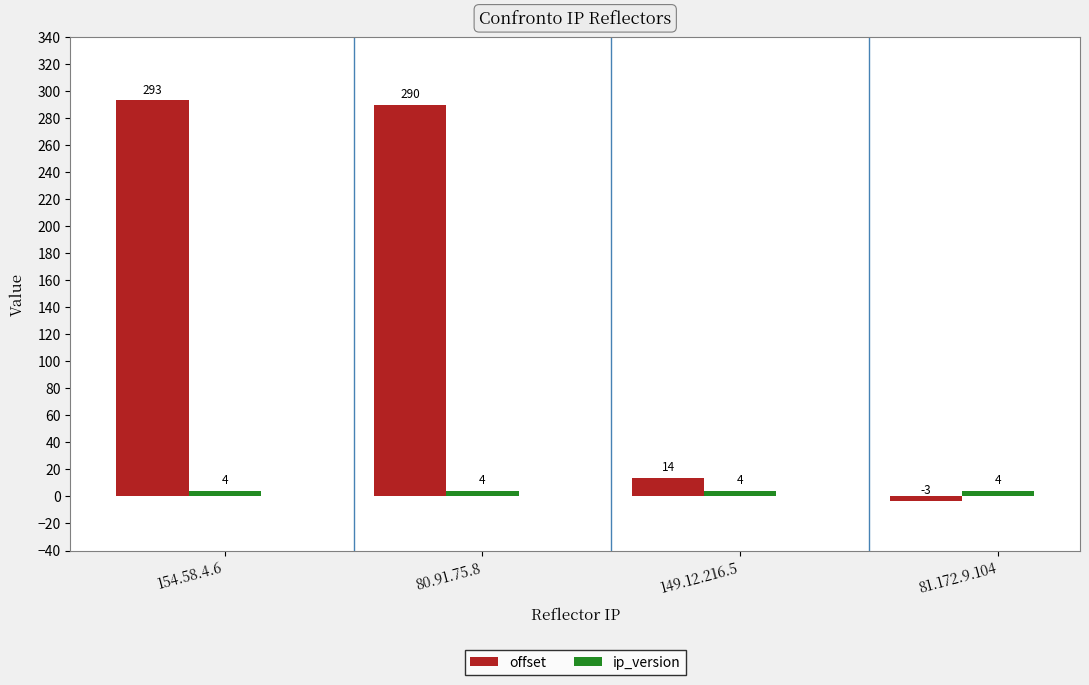

Reading left to right, what are all the values shown in this chart?

offset: 293	290	14	-3
ip_version: 4	4	4	4